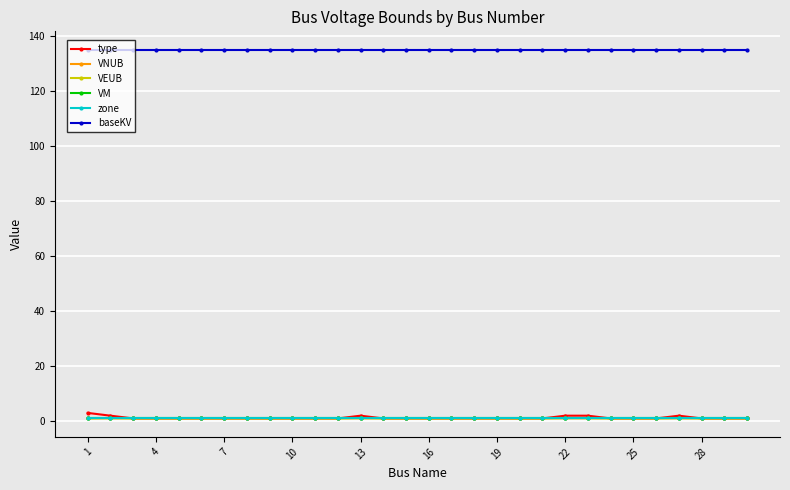

Is this an area chart (filled region under the line)?

No